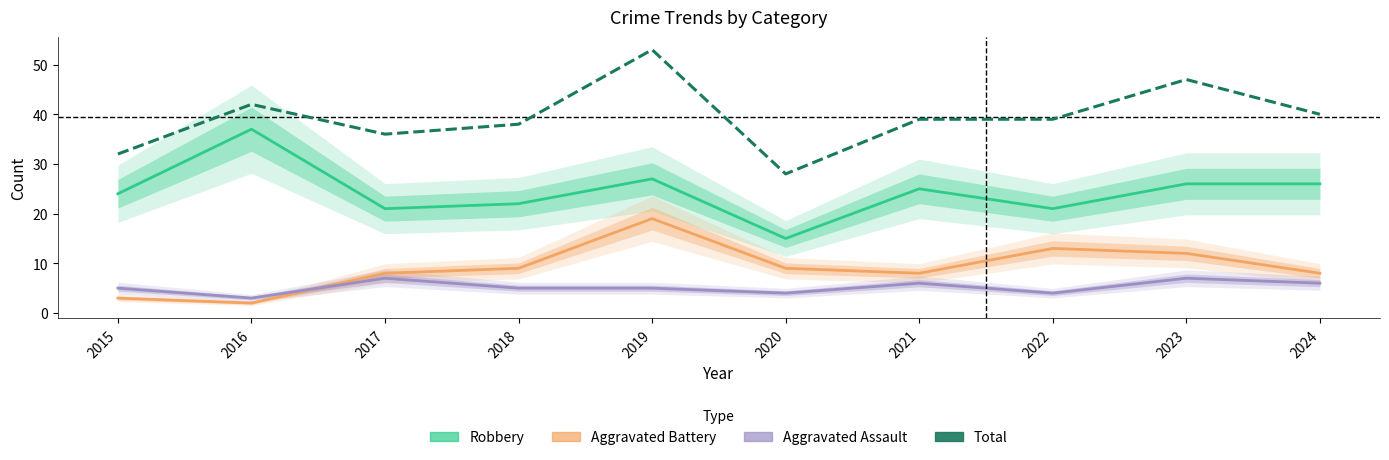

Where is Robbery nearest to the value 26?

2023